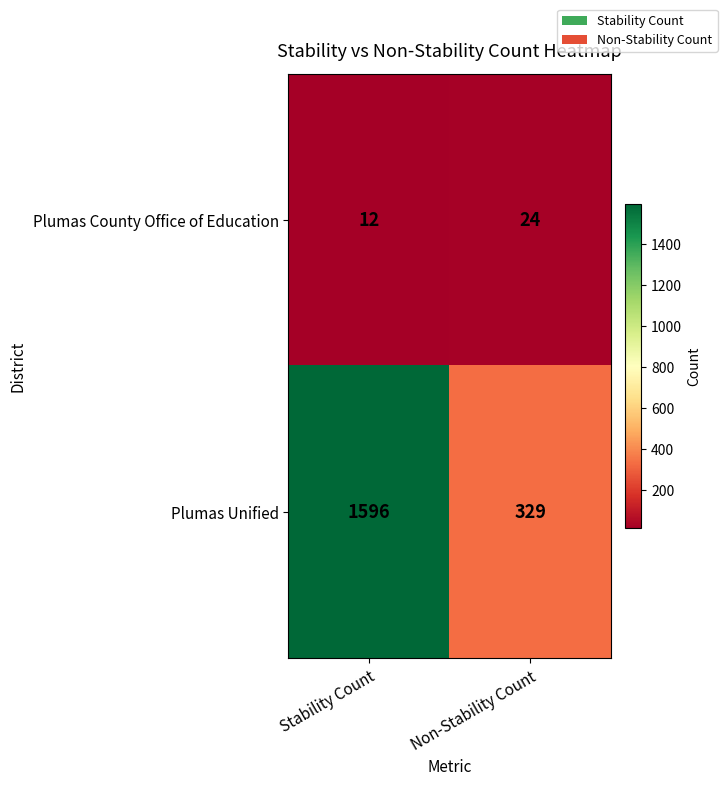

What is the sum of the Plumas Unified values at Non-Stability Count and Stability Count?

1925